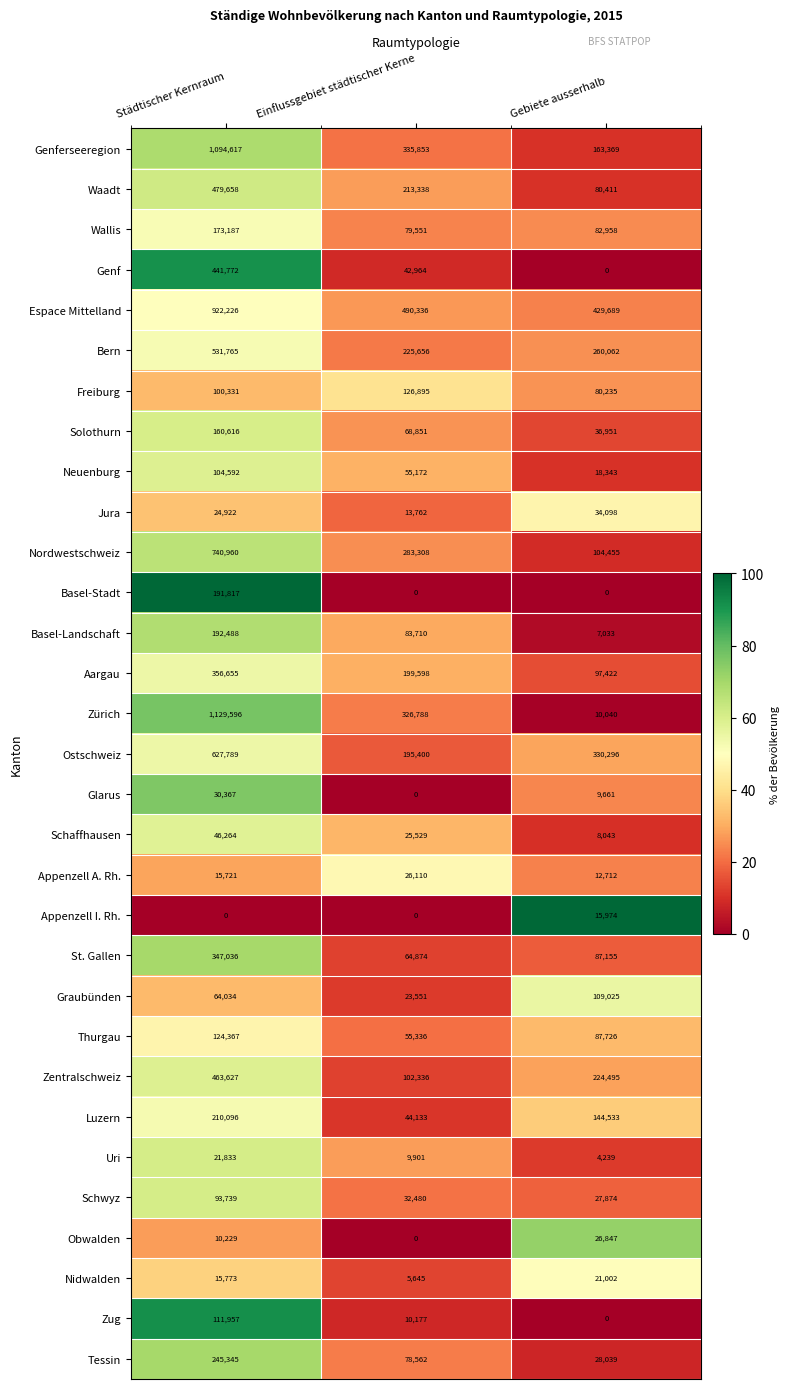

At Städtischer Kernraum, list the series in order from largest to smallest.

Zürich, Genferseeregion, Espace Mittelland, Nordwestschweiz, Ostschweiz, Bern, Waadt, Zentralschweiz, Genf, Aargau, St. Gallen, Tessin, Luzern, Basel-Landschaft, Basel-Stadt, Wallis, Solothurn, Thurgau, Zug, Neuenburg, Freiburg, Schwyz, Graubünden, Schaffhausen, Glarus, Jura, Uri, Nidwalden, Appenzell A. Rh., Obwalden, Appenzell I. Rh.